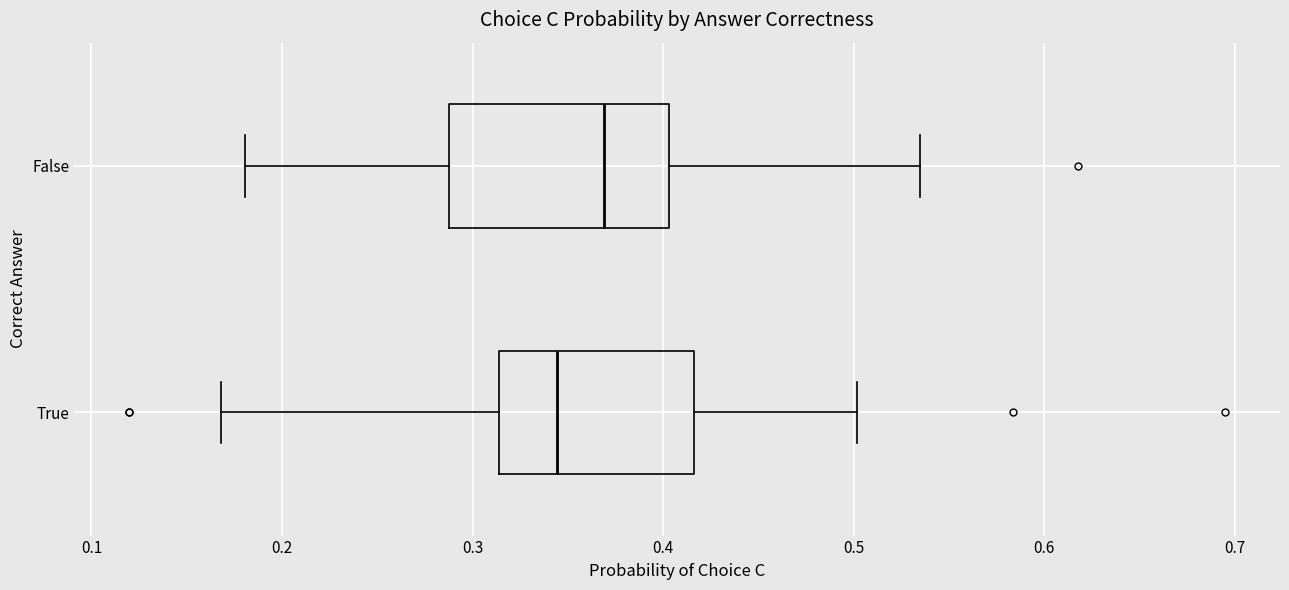

Which box has the furthest to the right median line?

False